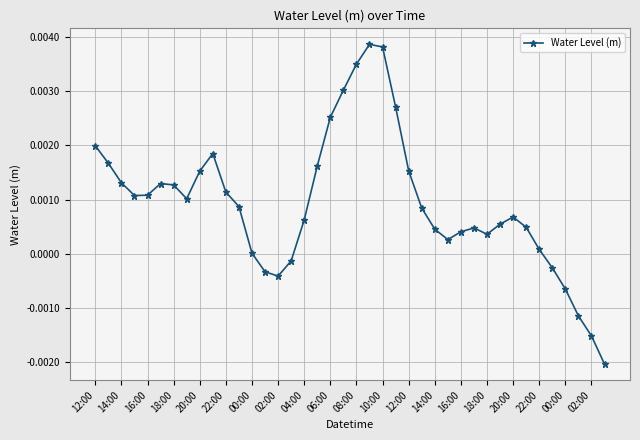

True or false: there are more than 1 points higher than both neighbors.

True